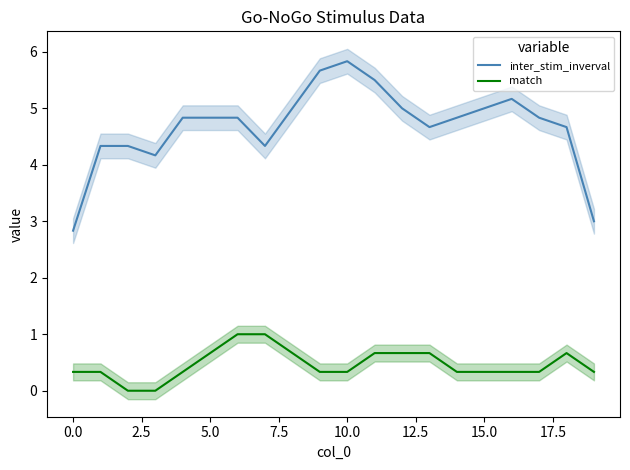

True or false: match and inter_stim_inverval intersect in this chart.

False